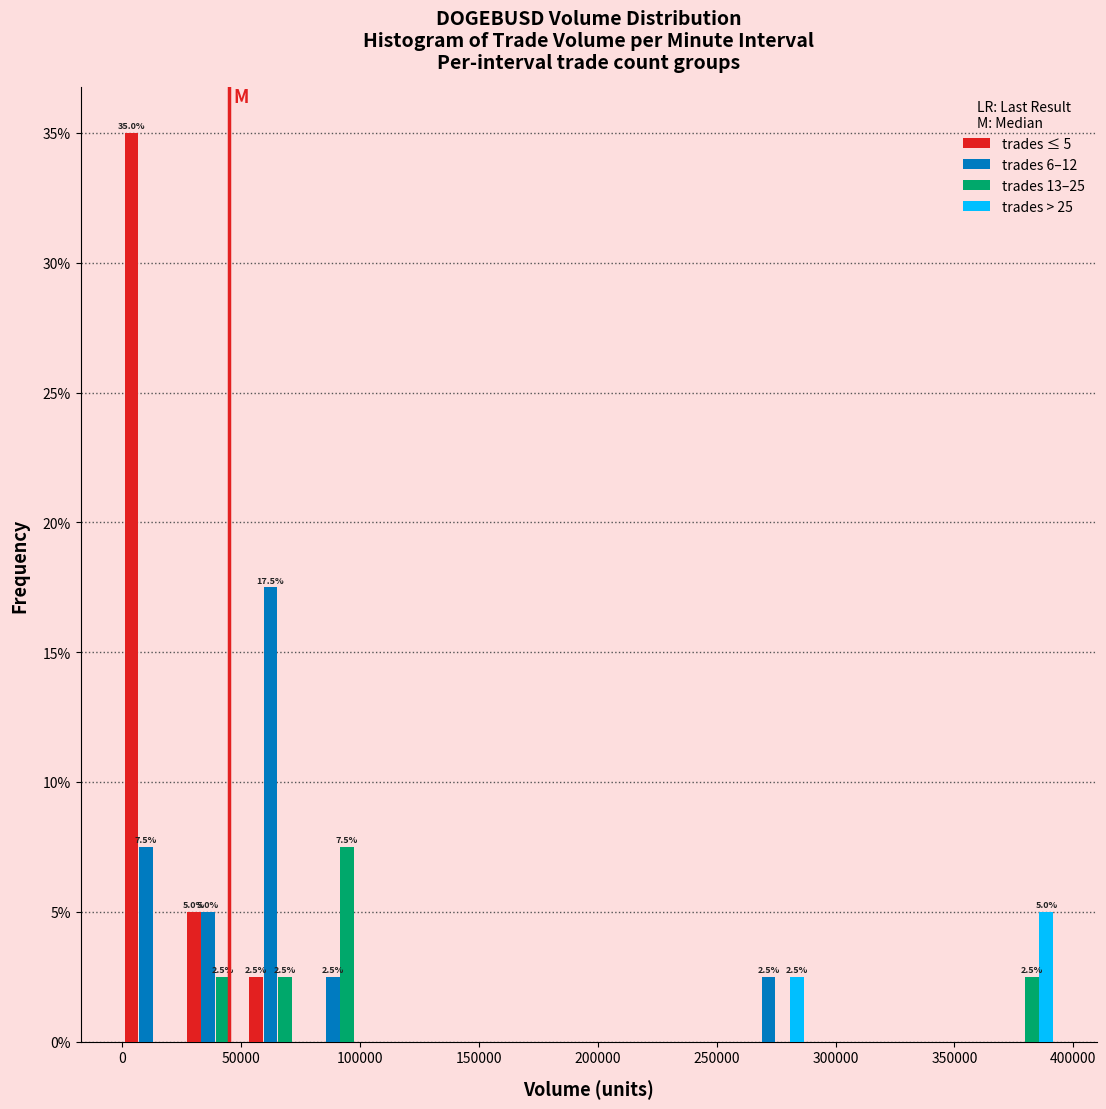

In the trades > 25 series, which range on the x-axis has the tallest bar?

365000 to 395000